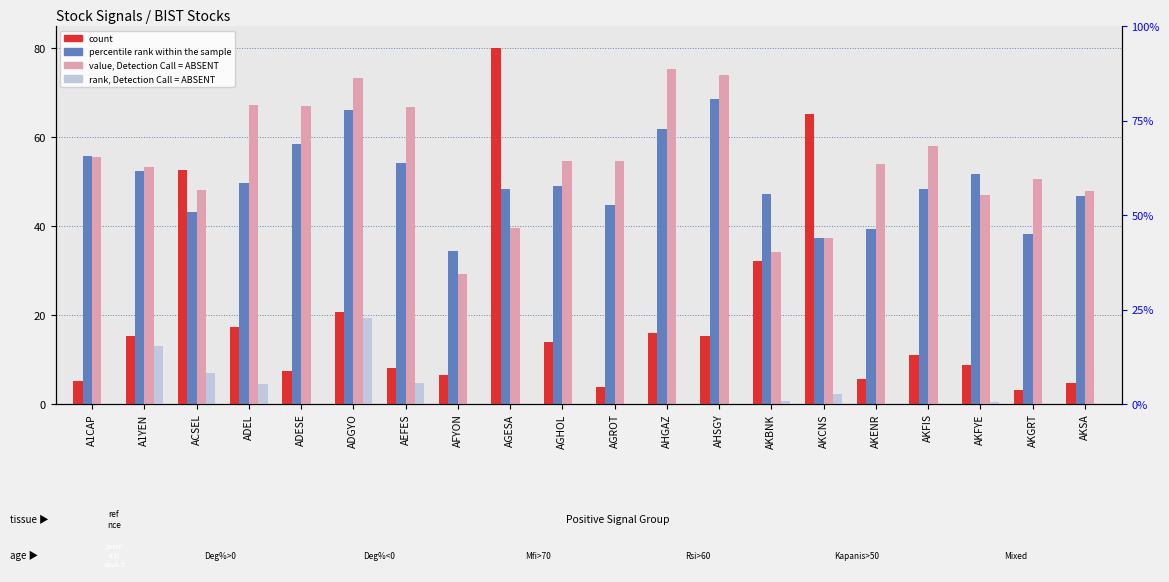

Which series has the largest total across all categories?

value, Detection Call = ABSENT